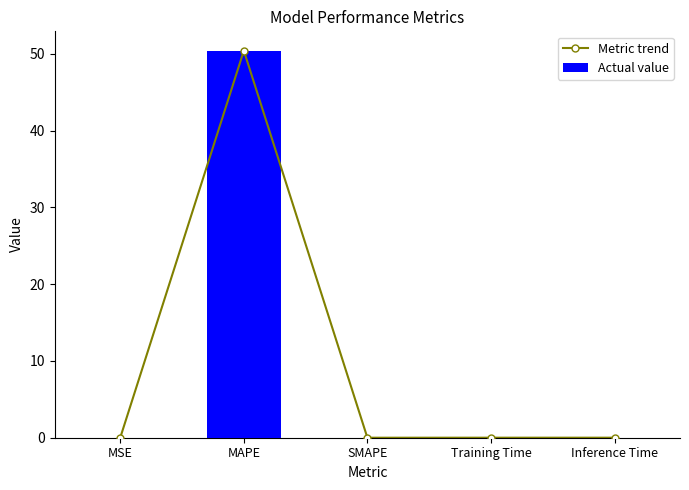

What is the maximum value for Metric trend?

50.4